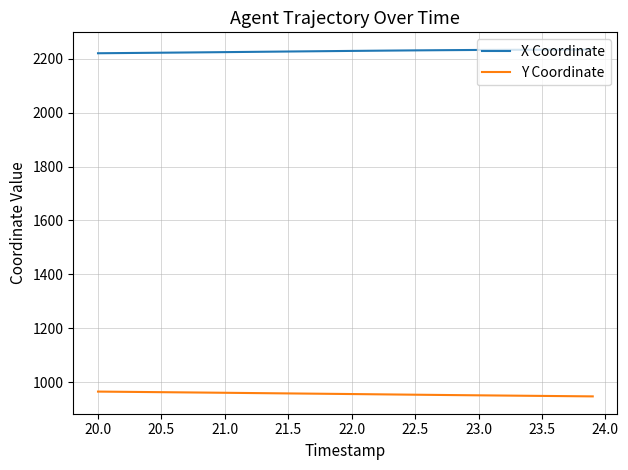

Rank the series by their maximum value, from lowest to highest.

Y Coordinate, X Coordinate